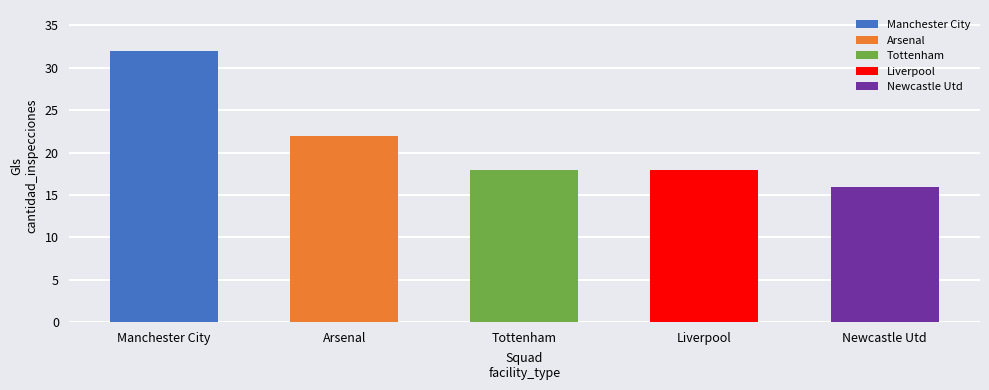

Does the chart contain stacked bars?

No